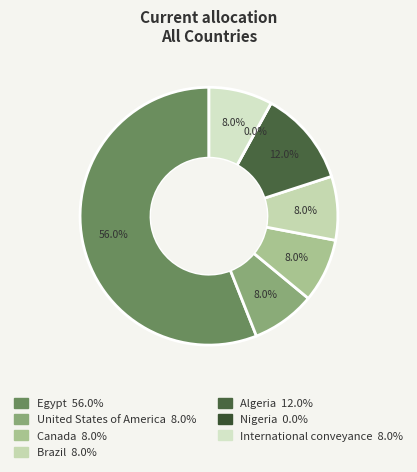

How many slices are in this pie chart?

7